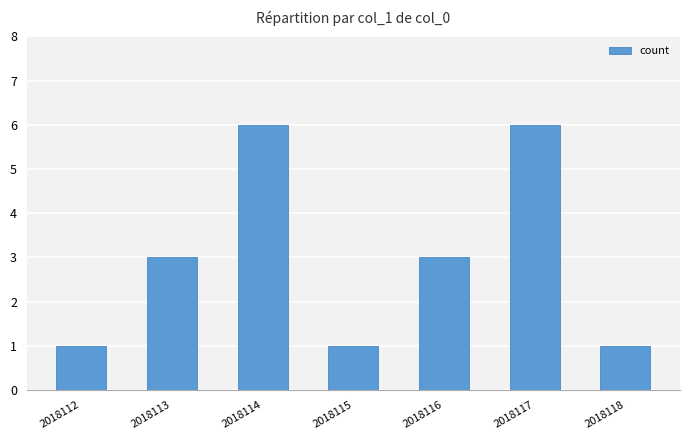

The value at 2018114 is 6. True or false?

True